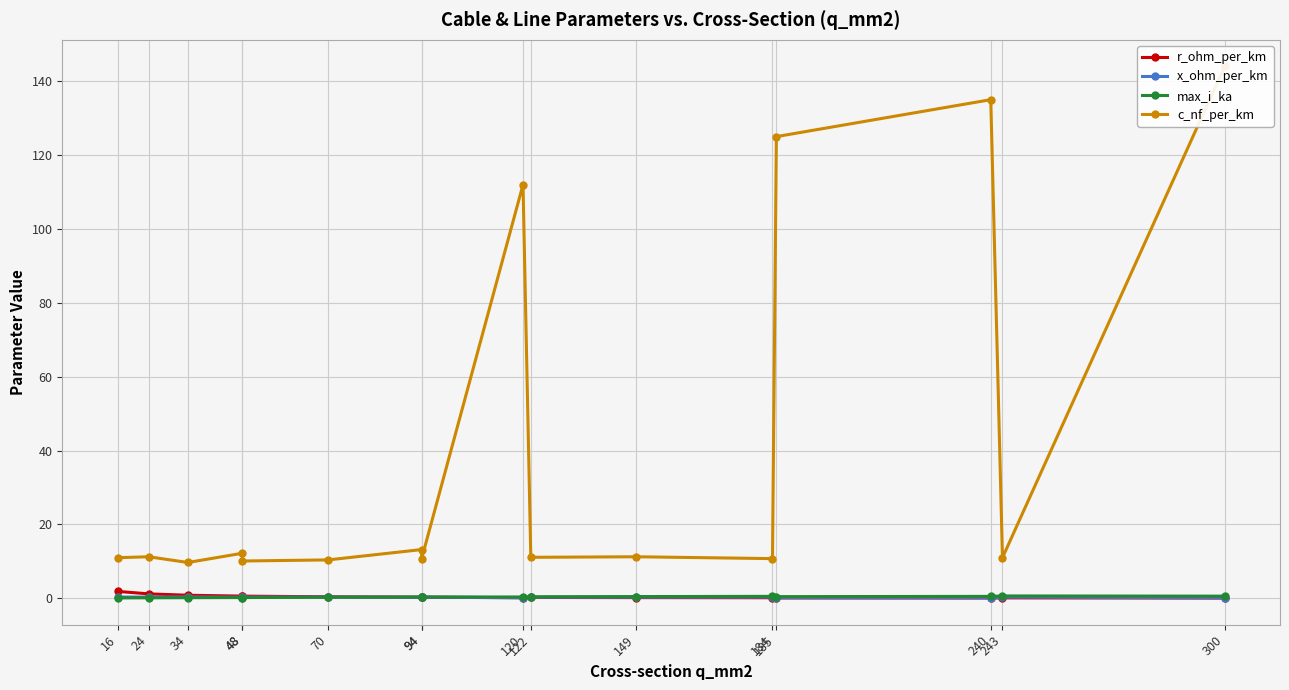

How many lines are shown in the chart?

4